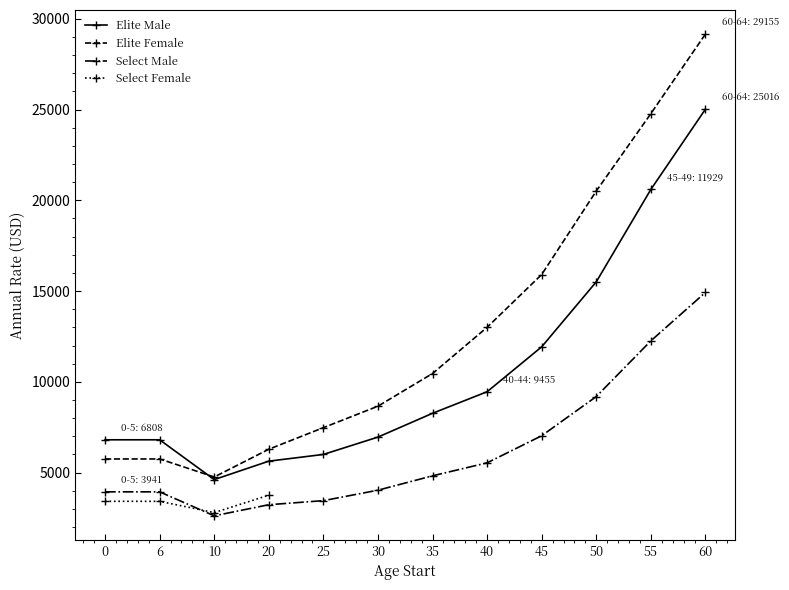

Is the value of Select Male at 25 greater than the value of Elite Female at 25?

No